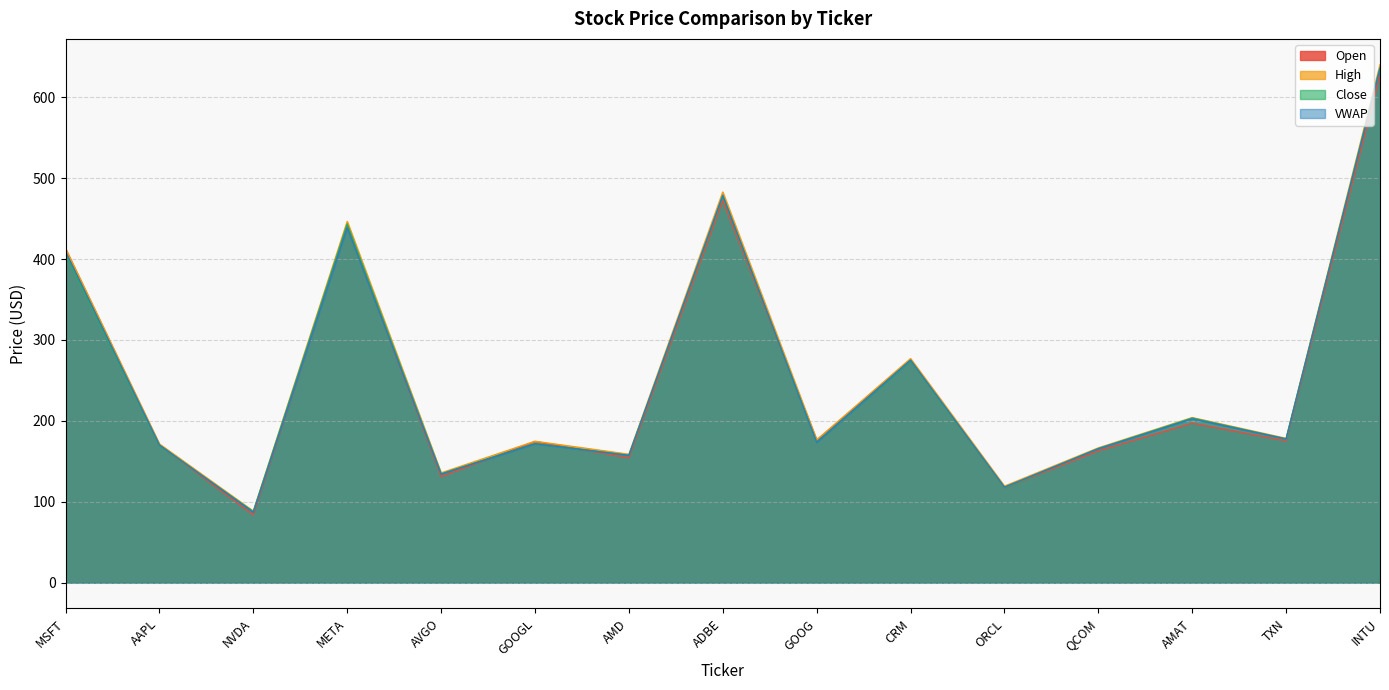

The value of VWAP at AAPL is 170.1. True or false?

True